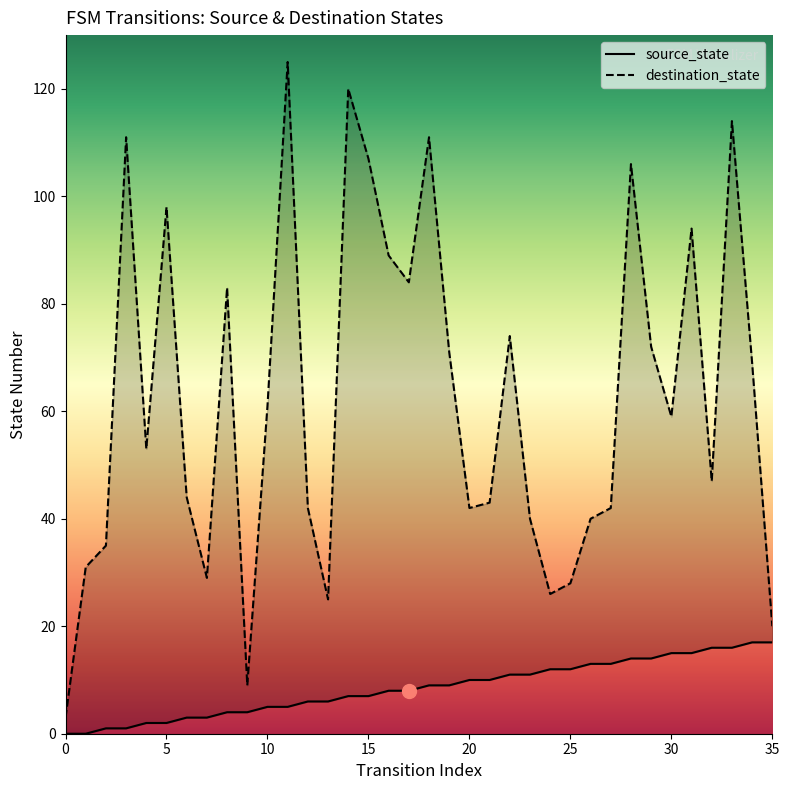

What is the value of the source_state point at the 6th from the left?

2